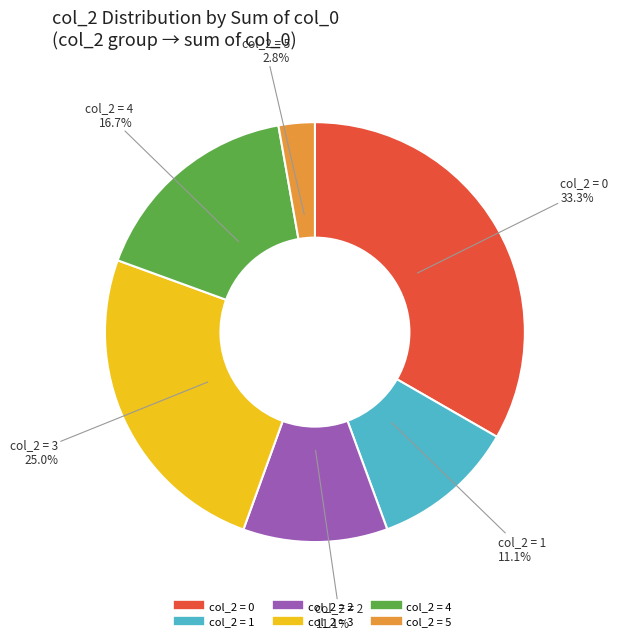

Is there any slice that represents more than half of the pie?

No